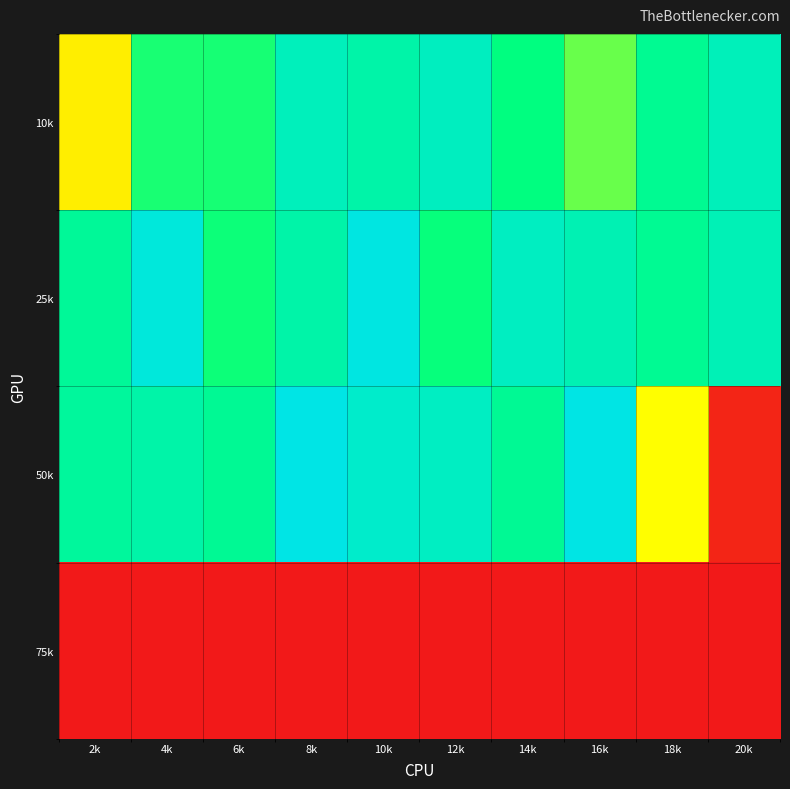

What is the difference between the highest and lowest values at 10k?

10109073